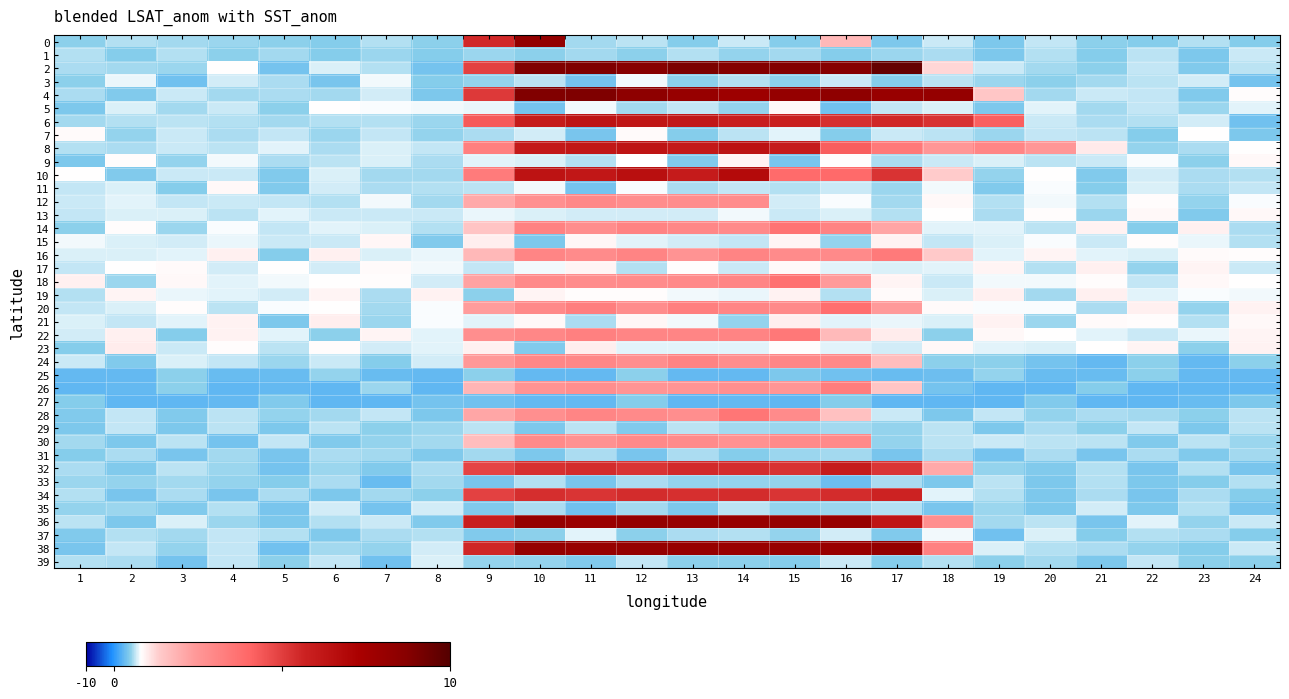

Which series has the largest total across all categories?

4